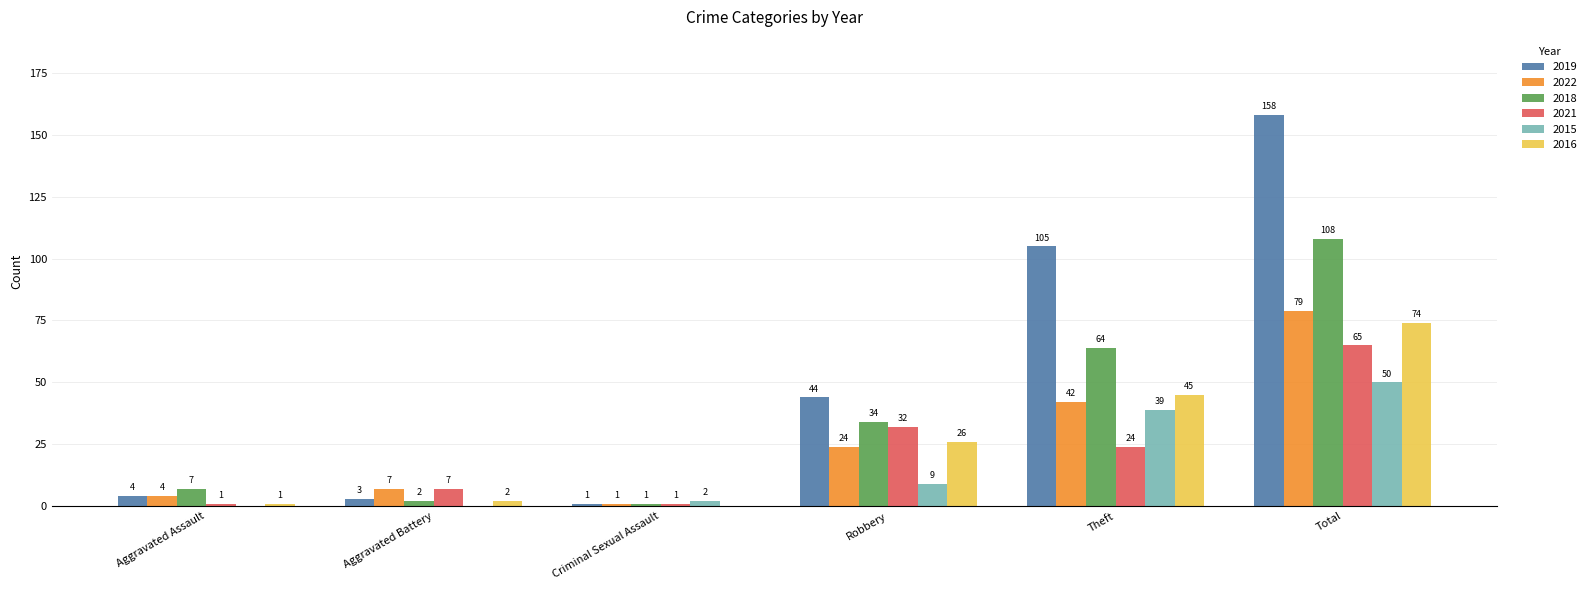

What is the approximate value of 2018 at Aggravated Assault, to the nearest 10?

10